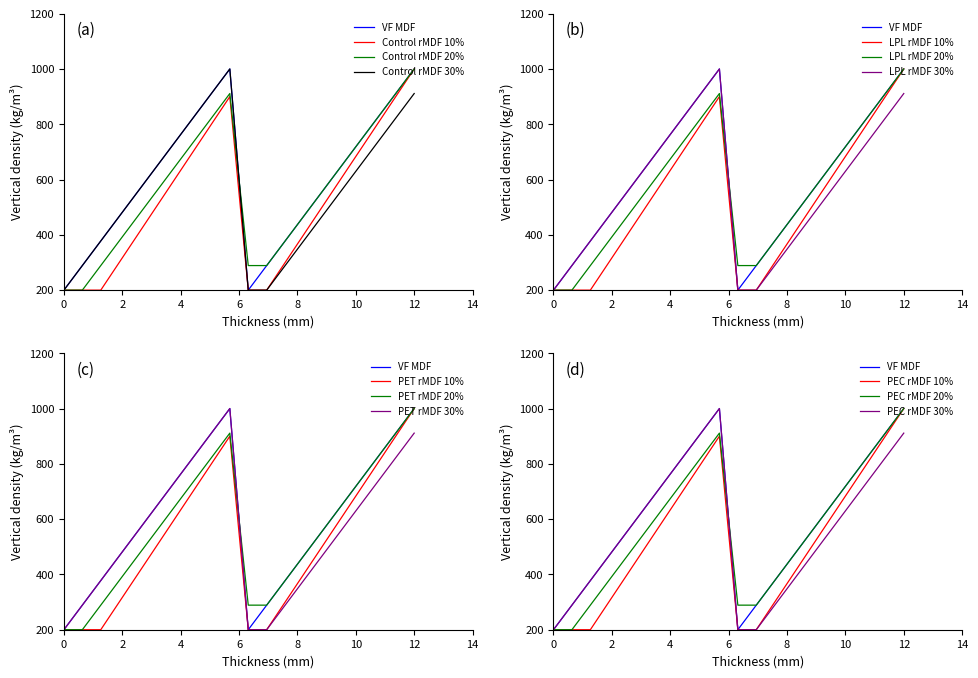

What is the difference between the maximum and second lowest values in the col_4 series?

800.0